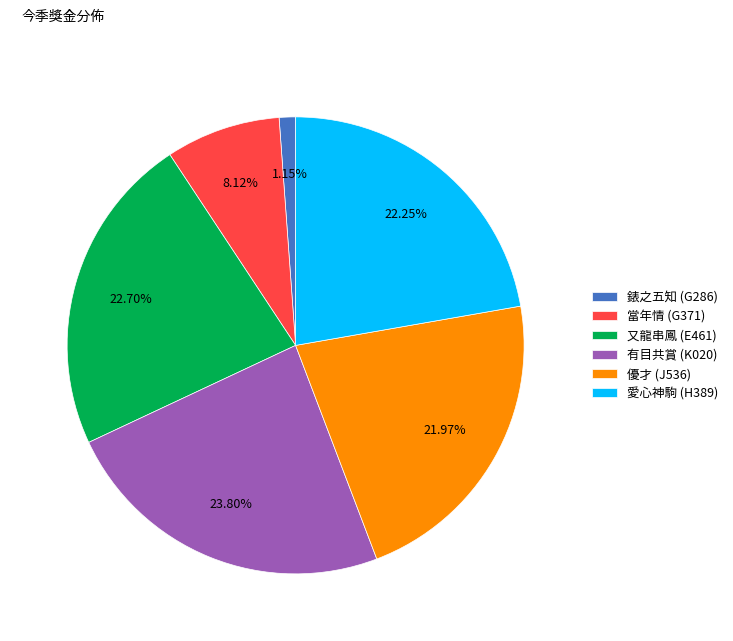

The 有目共賞 (K020) slice represents 10% of the pie. True or false?

False